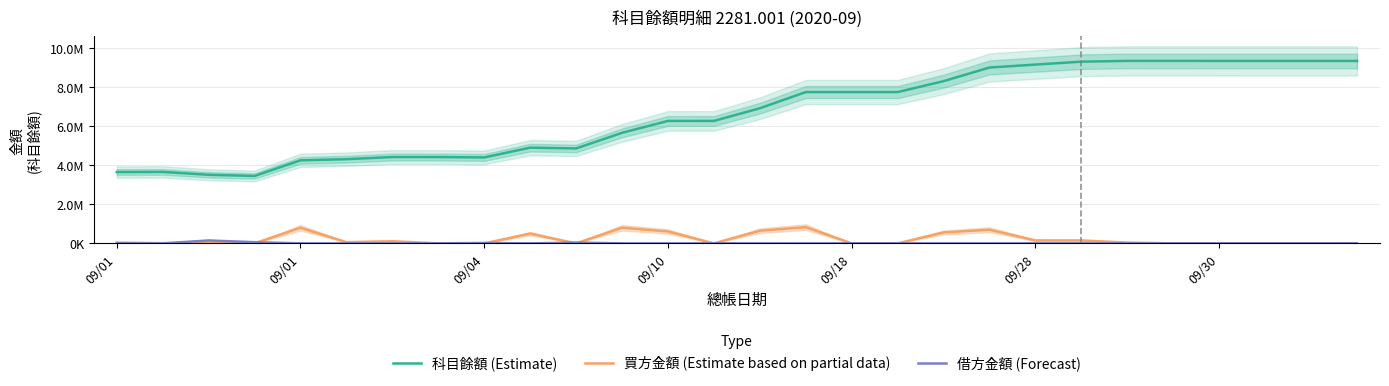

The 科目餘額 (Estimate) series shows 16.3 at 09/28. True or false?

False